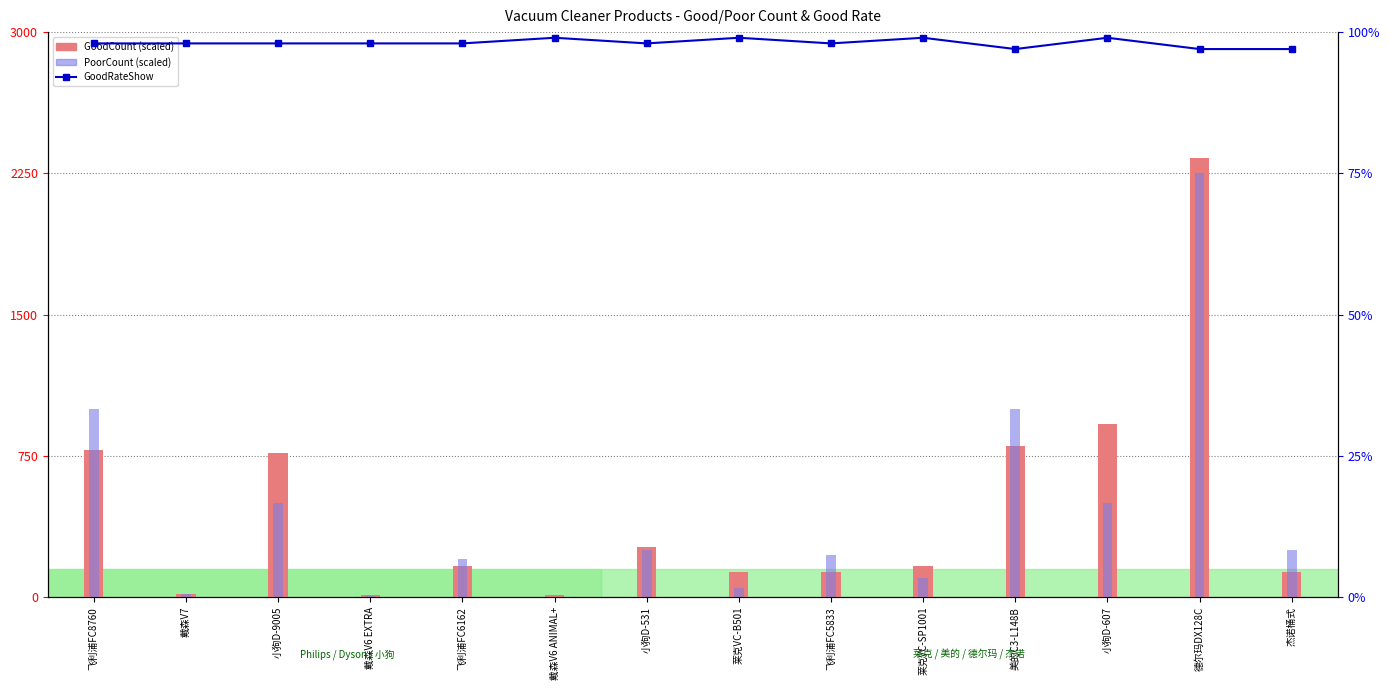

Which series changed the most between 戴森V6 EXTRA and 飞利浦FC6162?

PoorCount (scaled)